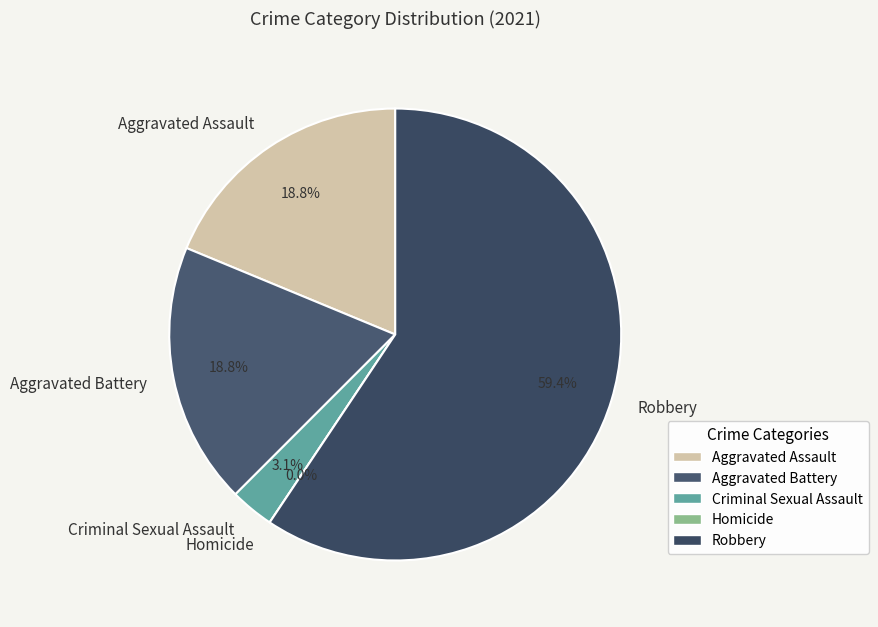

What is the change in value from Aggravated Battery to Homicide?

-6